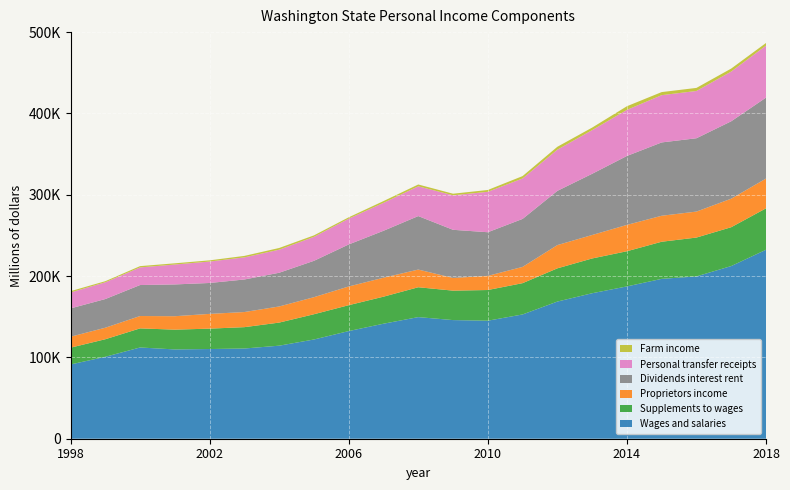

Reading left to right, transcribe all the data shown in this chart.

Wages and salaries: 1998:Q1=91316.2	1999:Q1=100731.0	2000:Q1=112196.4	2001:Q1=109794.5	2002:Q1=110294.8	2003:Q1=110934.7	2004:Q1=114410.3	2005:Q1=122016.3	2006:Q1=132365.0	2007:Q1=141421.1	2008:Q1=149539.9	2009:Q1=145886.6	2010:Q1=145136.7	2011:Q1=152808.2	2012:Q1=168654.1	2013:Q1=178896.9	2014:Q1=187292.9	2015:Q1=196582.0	2016:Q1=199604.1	2017:Q1=212332.9	2018:Q1=232357.7
Supplements to wages: 1998:Q1=20640.6	1999:Q1=21605.3	2000:Q1=23485.1	2001:Q1=24328.4	2002:Q1=25077.1	2003:Q1=26257.8	2004:Q1=28395.9	2005:Q1=31058.1	2006:Q1=31842.9	2007:Q1=33250.3	2008:Q1=36721.2	2009:Q1=36212.6	2010:Q1=37726.0	2011:Q1=38494.4	2012:Q1=40859.5	2013:Q1=42759.1	2014:Q1=43248.0	2015:Q1=45648.3	2016:Q1=47765.6	2017:Q1=47765.6	2018:Q1=50955.4
Proprietors income: 1998:Q1=13458.5	1999:Q1=14155.1	2000:Q1=15210.0	2001:Q1=16525.2	2002:Q1=18137.0	2003:Q1=18593.3	2004:Q1=19817.5	2005:Q1=20969.0	2006:Q1=23004.5	2007:Q1=23309.5	2008:Q1=21736.9	2009:Q1=15599.8	2010:Q1=17402.3	2011:Q1=19998.3	2012:Q1=28584.4	2013:Q1=28851.5	2014:Q1=32387.3	2015:Q1=31950.2	2016:Q1=31950.2	2017:Q1=35073.3	2018:Q1=36591.6
Dividends interest rent: 1998:Q1=34824.2	1999:Q1=35262.3	2000:Q1=38096.0	2001:Q1=39091.1	2002:Q1=38007.8	2003:Q1=40025.3	2004:Q1=41457.7	2005:Q1=44711.2	2006:Q1=51668.9	2007:Q1=57713.2	2008:Q1=65791.4	2009:Q1=59207.8	2010:Q1=53652.0	2011:Q1=58999.4	2012:Q1=66681.0	2013:Q1=75265.1	2014:Q1=84774.9	2015:Q1=90168.4	2016:Q1=90168.4	2017:Q1=95178.3	2018:Q1=99547.7
Personal transfer receipts: 1998:Q1=19567.4	1999:Q1=20610.5	2000:Q1=21682.7	2001:Q1=24478.4	2002:Q1=26358.1	2003:Q1=27198.6	2004:Q1=28368.0	2005:Q1=29480.0	2006:Q1=31725.2	2007:Q1=34372.3	2008:Q1=36591.4	2009:Q1=42429.5	2010:Q1=49697.5	2011:Q1=49731.5	2012:Q1=50667.8	2013:Q1=53671.0	2014:Q1=56652.9	2015:Q1=58129.3	2016:Q1=58129.3	2017:Q1=61179.3	2018:Q1=63950.0
Farm income: 1998:Q1=1633.8	1999:Q1=1344.8	2000:Q1=1571.1	2001:Q1=1484.2	2002:Q1=1480.1	2003:Q1=1800.3	2004:Q1=2096.1	2005:Q1=1819.5	2006:Q1=1661.6	2007:Q1=2153.1	2008:Q1=2239.8	2009:Q1=1946.8	2010:Q1=2264.5	2011:Q1=2926.1	2012:Q1=3551.7	2013:Q1=3127.6	2014:Q1=4492.7	2015:Q1=3779.3	2016:Q1=3779.3	2017:Q1=3661.6	2018:Q1=3225.2